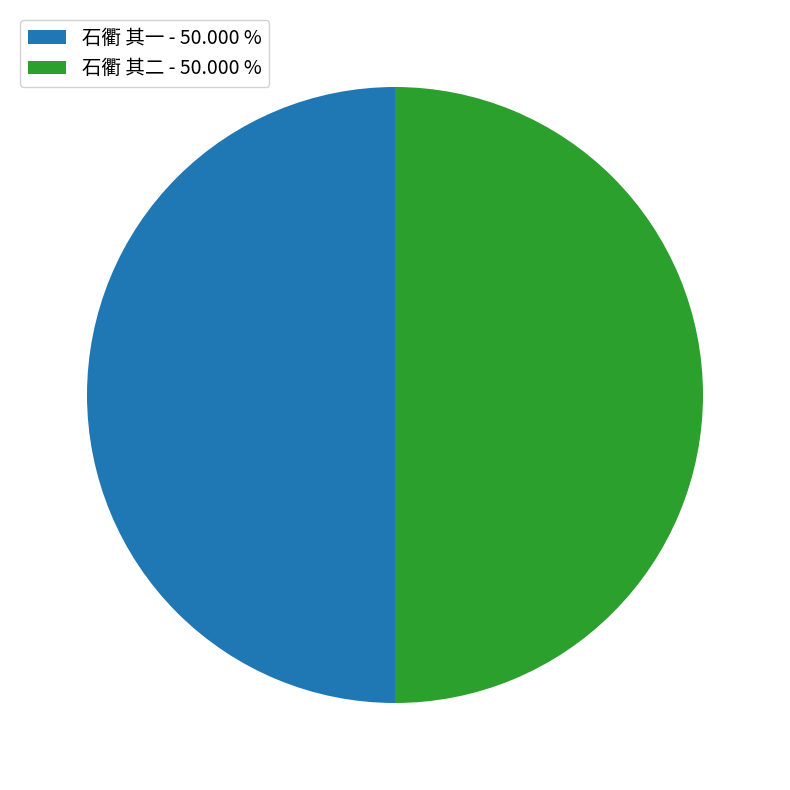

Count the number of slices in the pie.

2